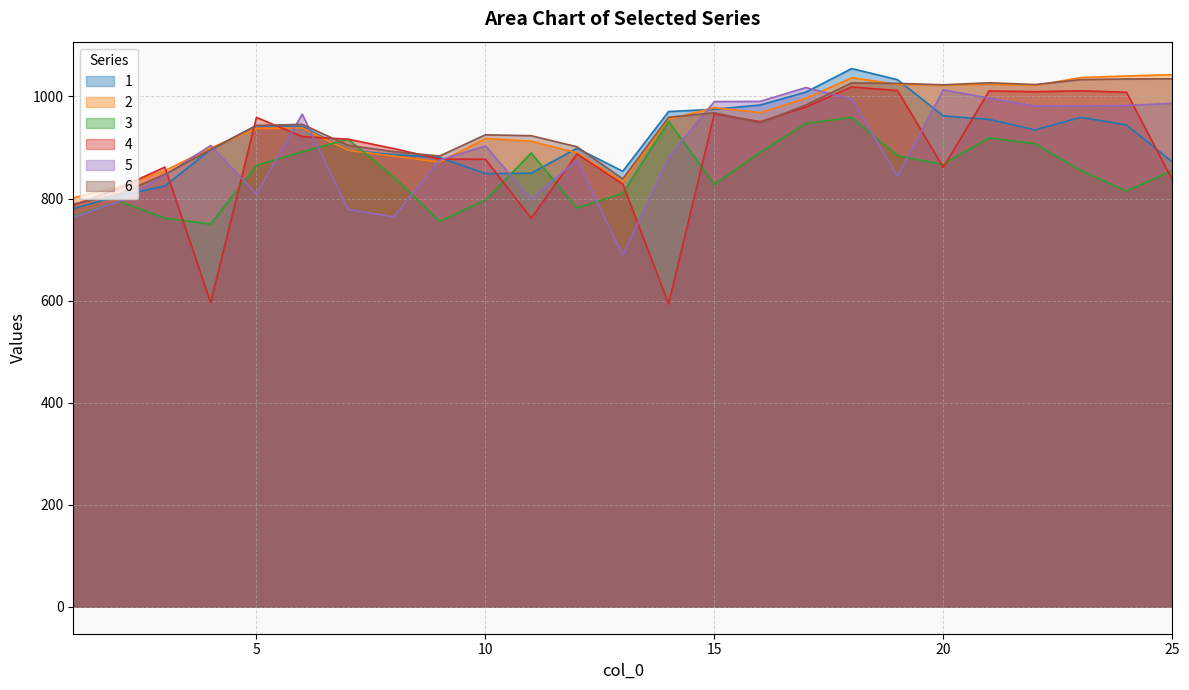

List the series in order of their peak value, highest first.

1, 2, 6, 4, 5, 3